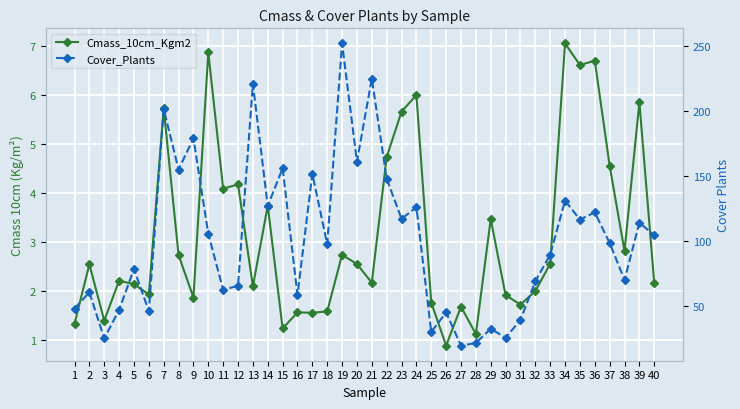

Reading left to right, transcribe all the data shown in this chart.

Cmass_10cm_Kgm2: 1=1.3	2=2.5	3=1.4	4=2.2	5=2.1	6=1.9	7=5.7	8=2.7	9=1.9	10=6.9	11=4.1	12=4.2	13=2.1	14=3.7	15=1.2	16=1.6	17=1.5	18=1.6	19=2.7	20=2.5	21=2.2	22=4.7	23=5.7	24=6.0	25=1.8	26=0.9	27=1.7	28=1.1	29=3.5	30=1.9	31=1.7	32=2.0	33=2.5	34=7.1	35=6.6	36=6.7	37=4.6	38=2.8	39=5.9	40=2.2
Cover_Plants: 1=48.0	2=60.5	3=25.0	4=47.0	5=78.5	6=46.0	7=201.5	8=155.0	9=179.0	10=105.5	11=62.5	12=65.5	13=221.0	14=127.0	15=156.0	16=58.5	17=151.8	18=97.5	19=252.0	20=161.0	21=225.0	22=148.0	23=117.0	24=126.0	25=30.0	26=45.0	27=19.5	28=21.5	29=32.5	30=25.5	31=39.2	32=69.0	33=89.5	34=131.0	35=116.5	36=122.0	37=98.5	38=70.0	39=114.0	40=104.5